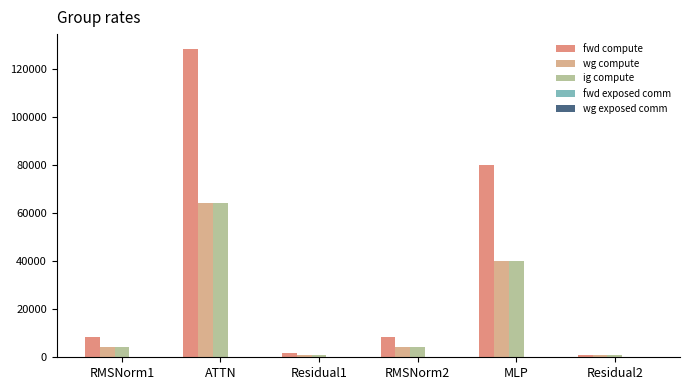

Does the chart contain any negative values?

No